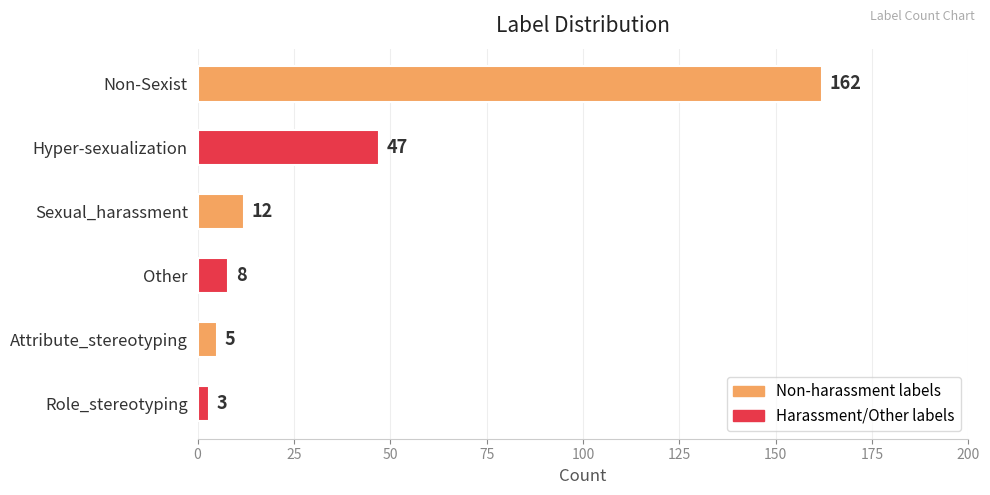

Approximately how many times larger is the value at Hyper-sexualization compared to Non-Sexist?

0.3